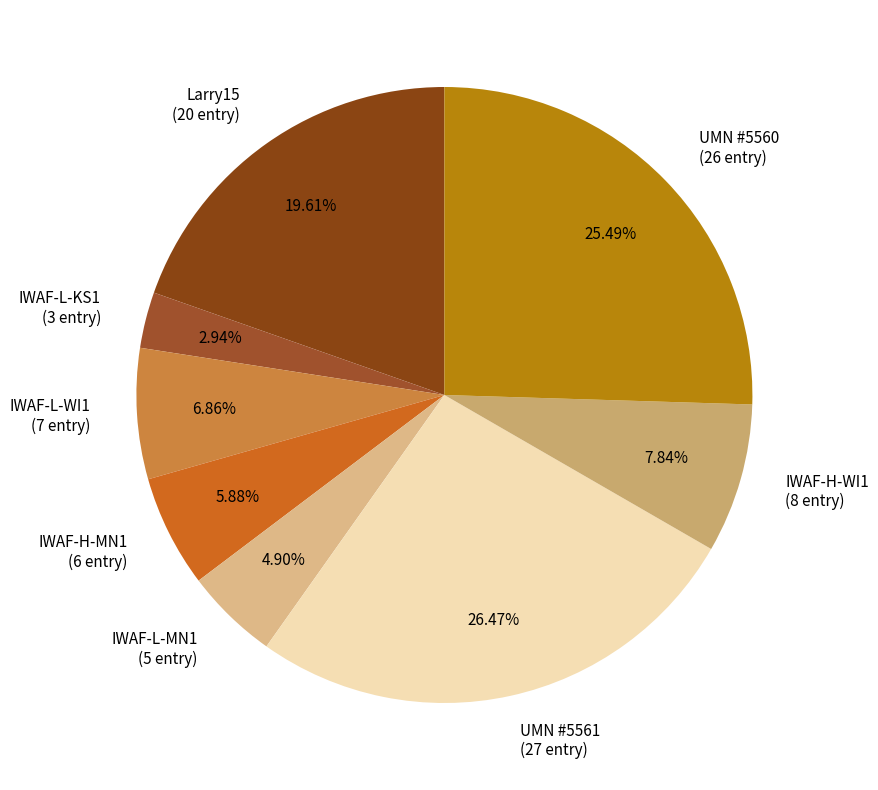

To the nearest percent, what is the average slice percentage?

12%